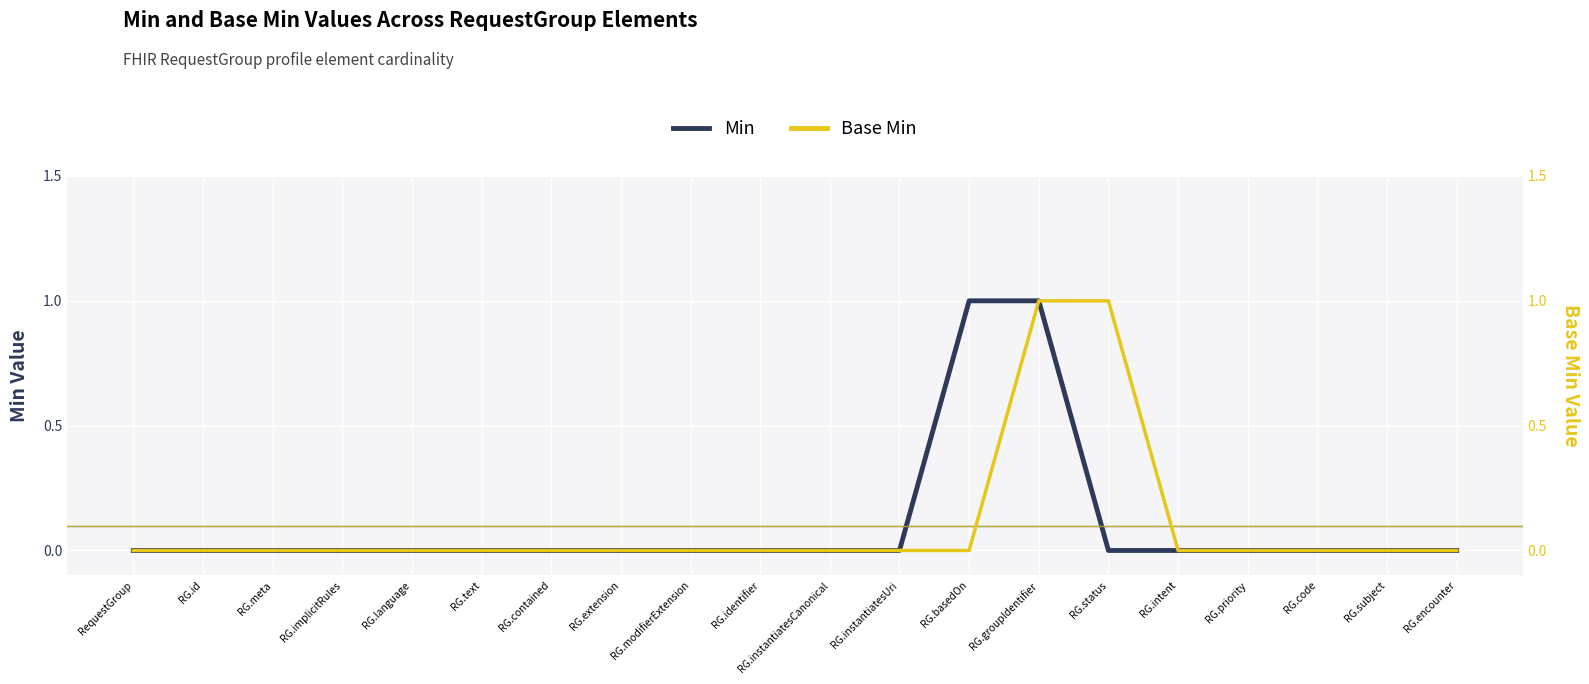

At RG.instantiatesCanonical, list the series in order from smallest to largest.

Min, Base Min